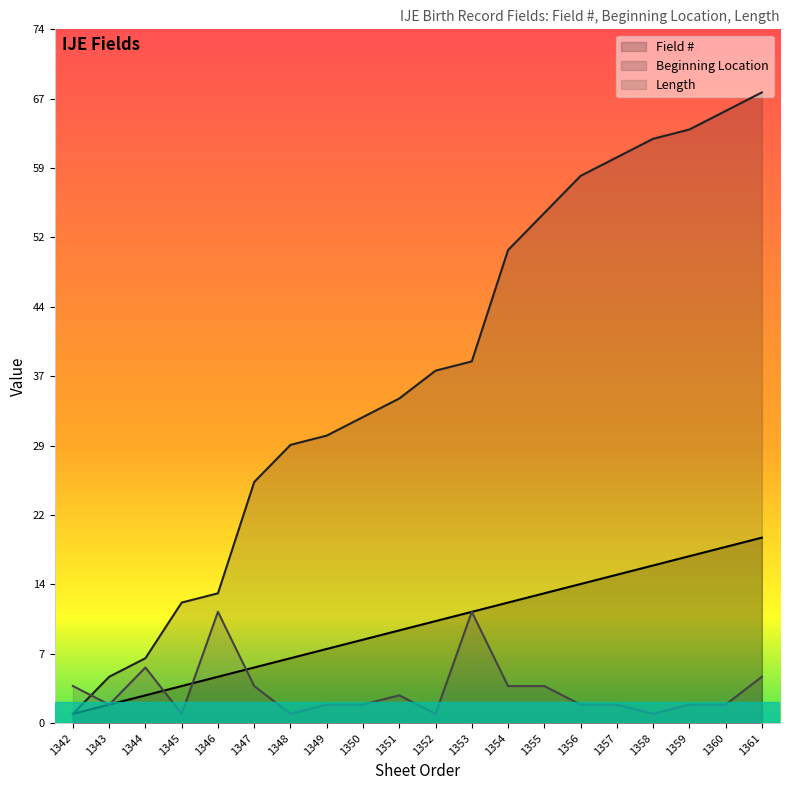

What is the average value of the Beginning Location series?

38